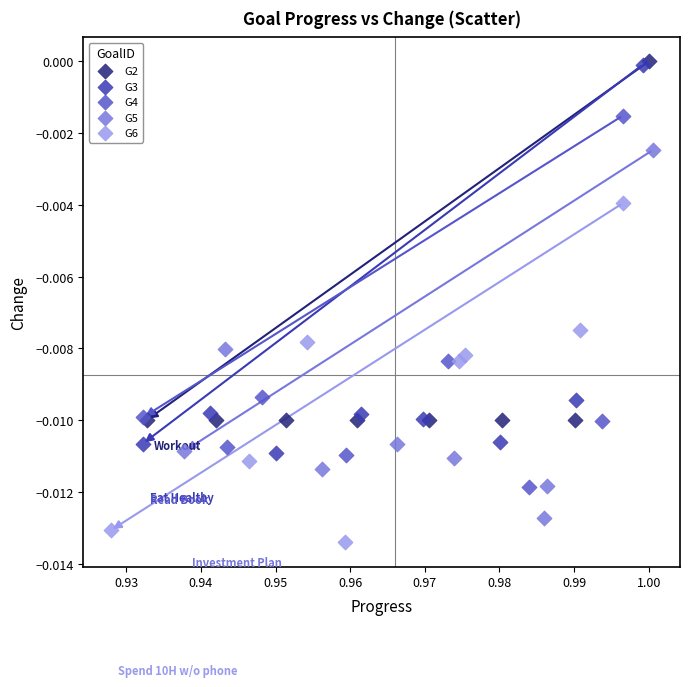

Which series reaches the minimum Y coordinate?

G6